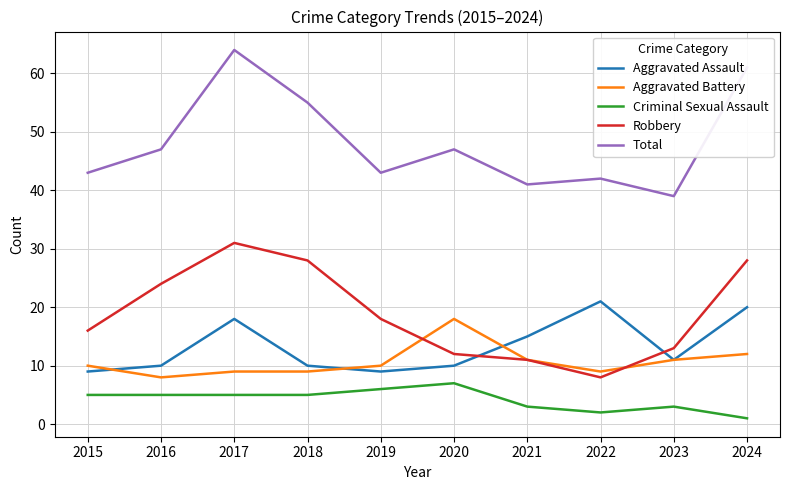

What is the maximum value for Aggravated Assault?

21